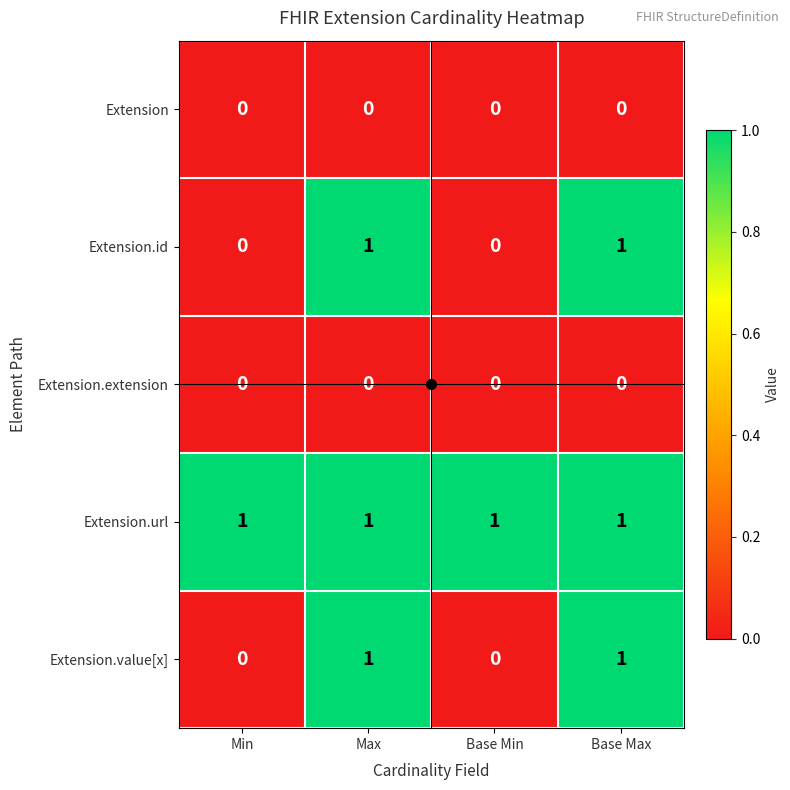

Is the value of Extension.value[x] at Base Max greater than the value of Extension.extension at Max?

Yes